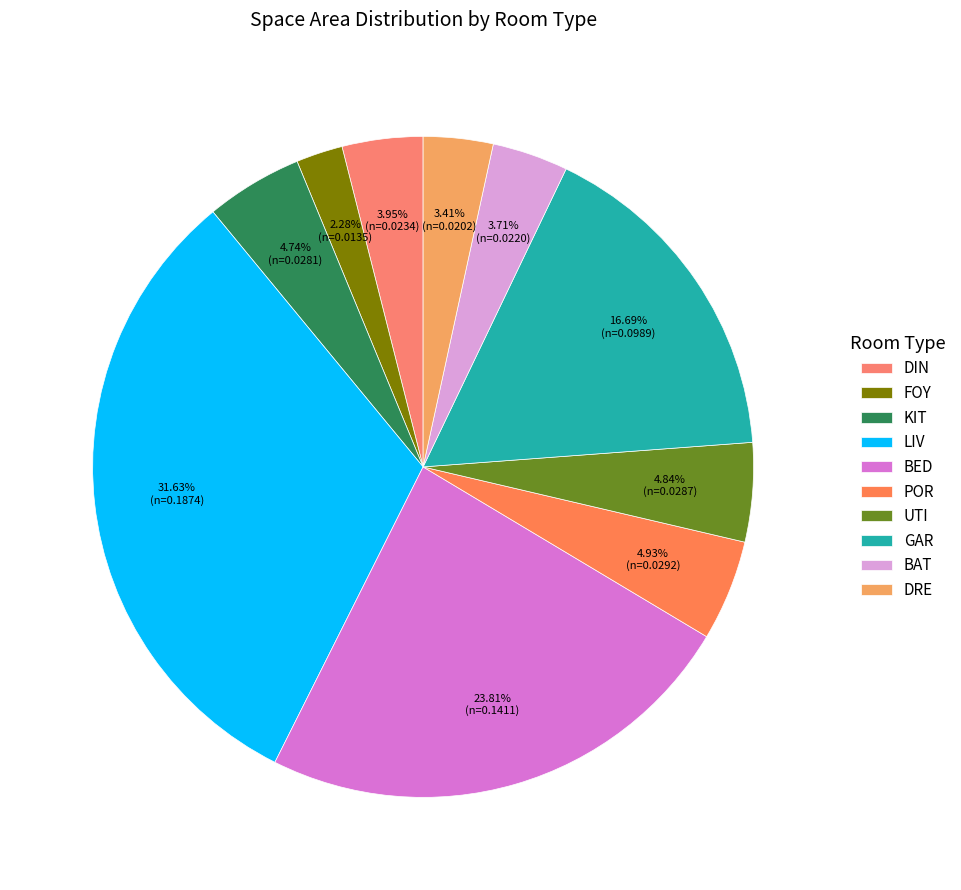

What is the change in value from DIN to BED?

+0.1